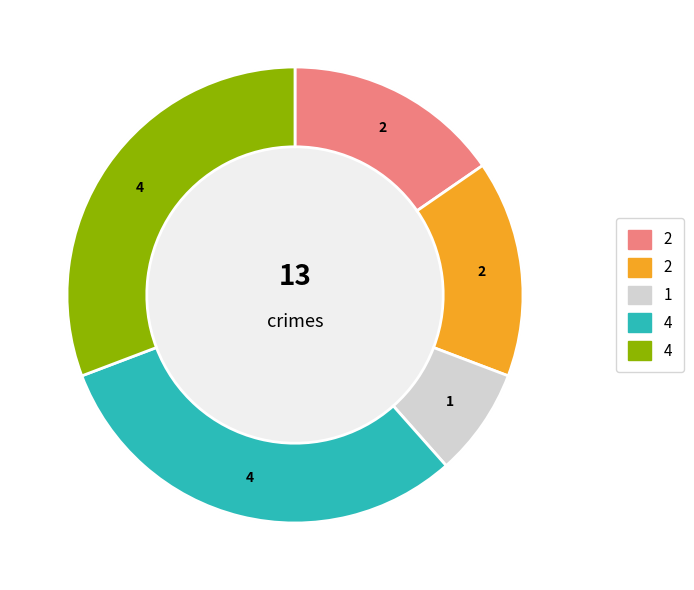

Does any single category account for the majority?

No